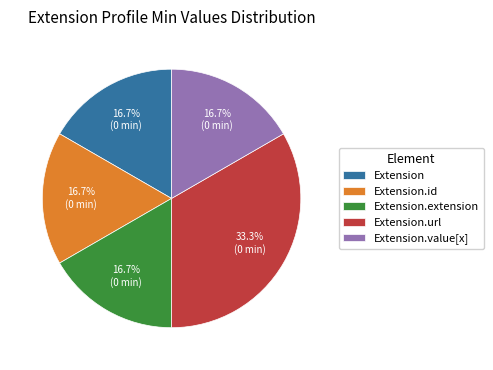

Which category has the biggest portion of the pie?

Extension.url